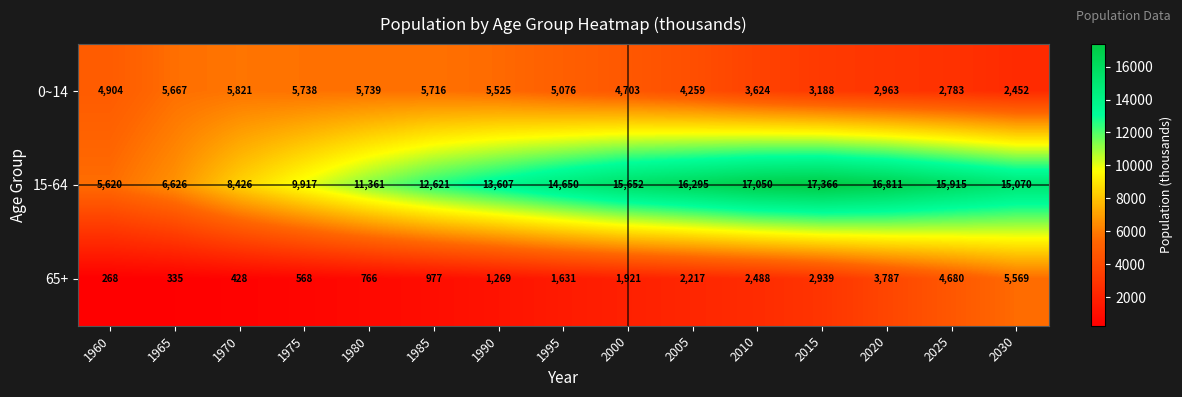

True or false: 65+ has a value of 7350 at 2025.

False